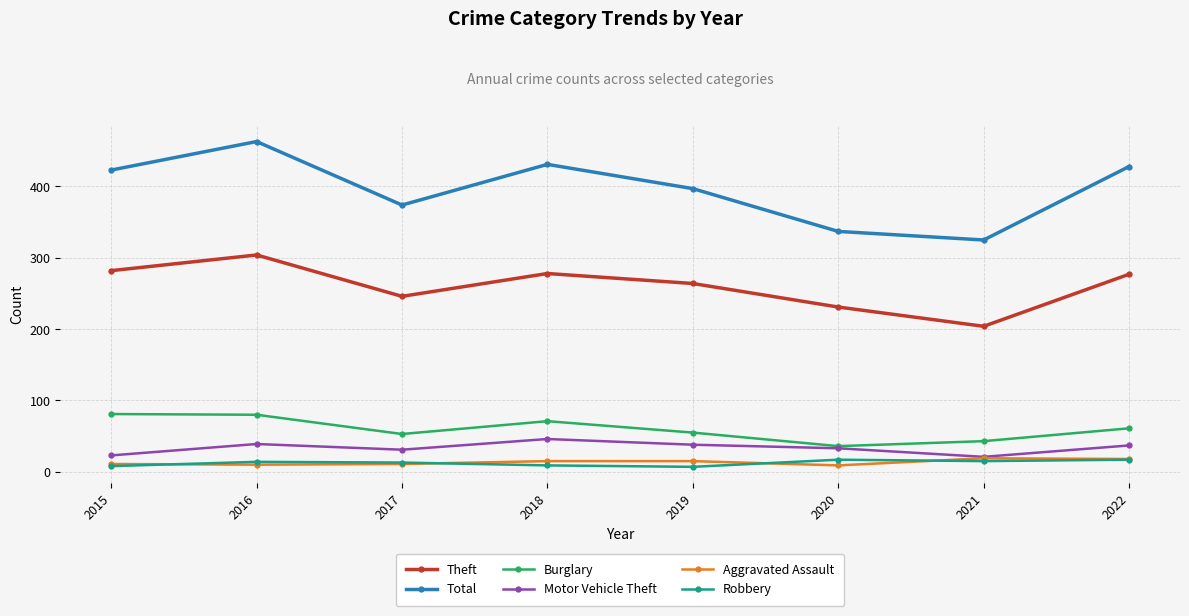

Where is the first local minimum for Theft?

2017